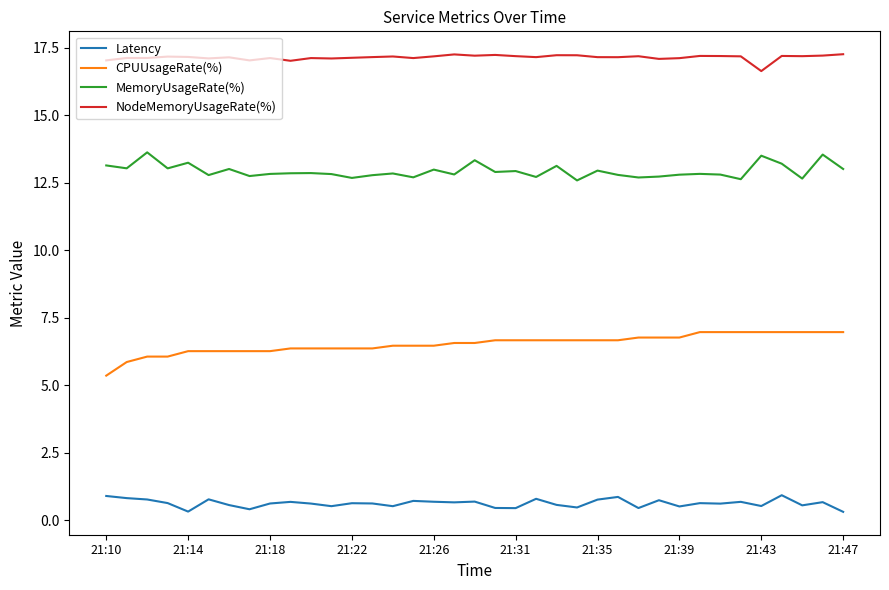

What is the highest value of the NodeMemoryUsageRate(%) series?

17.3